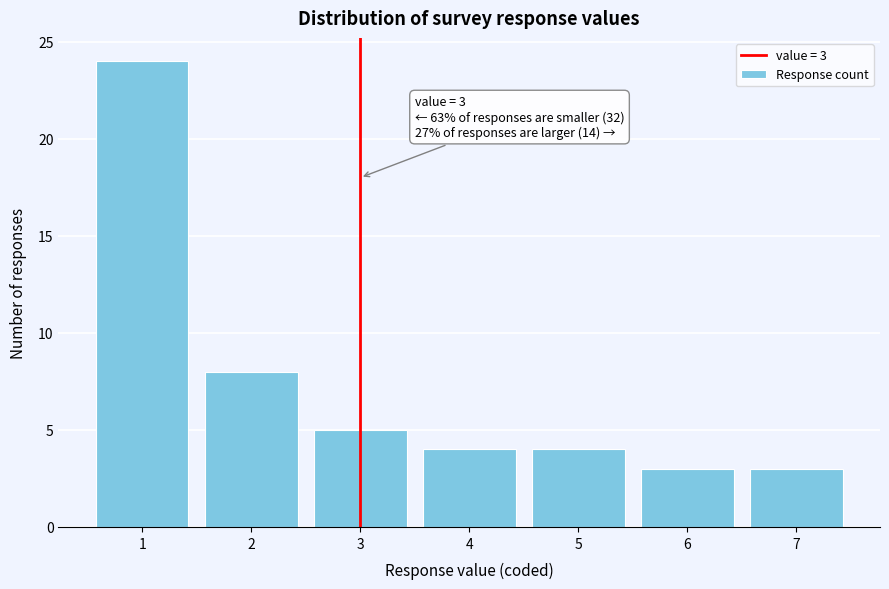

Which range on the x-axis has the tallest bar?

0.5 to 1.5